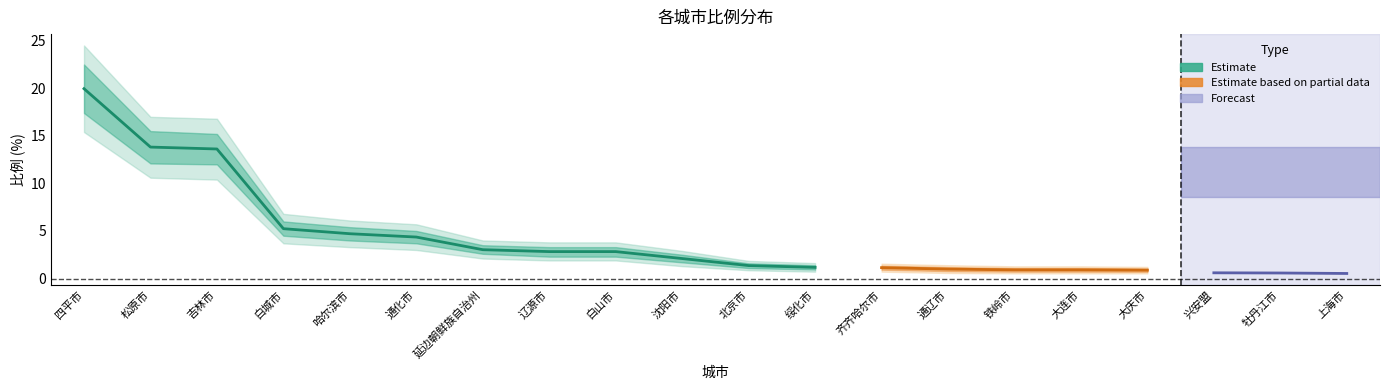

Reading left to right, list all the values displayed in this chart.

四平市=20.0	松原市=13.8	吉林市=13.6	白城市=5.2	哈尔滨市=4.7	通化市=4.4	延边朝鲜族自治州=3.0	辽源市=2.8	白山市=2.8	沈阳市=2.1	北京市=1.4	绥化市=1.2	齐齐哈尔市=1.1	通辽市=1.0	铁岭市=0.9	大连市=0.9	大庆市=0.9	兴安盟=0.6	牡丹江市=0.6	上海市=0.5